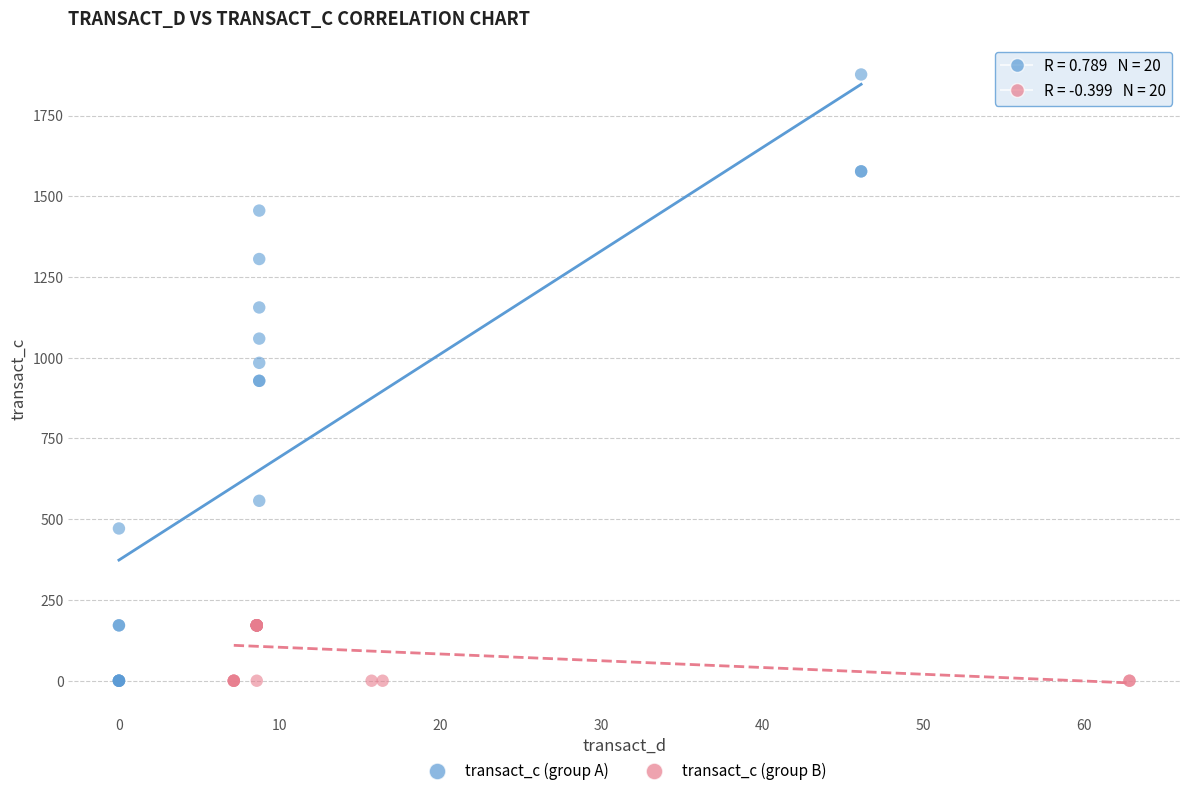

Which series reaches the maximum Y coordinate?

transact_c (group A)